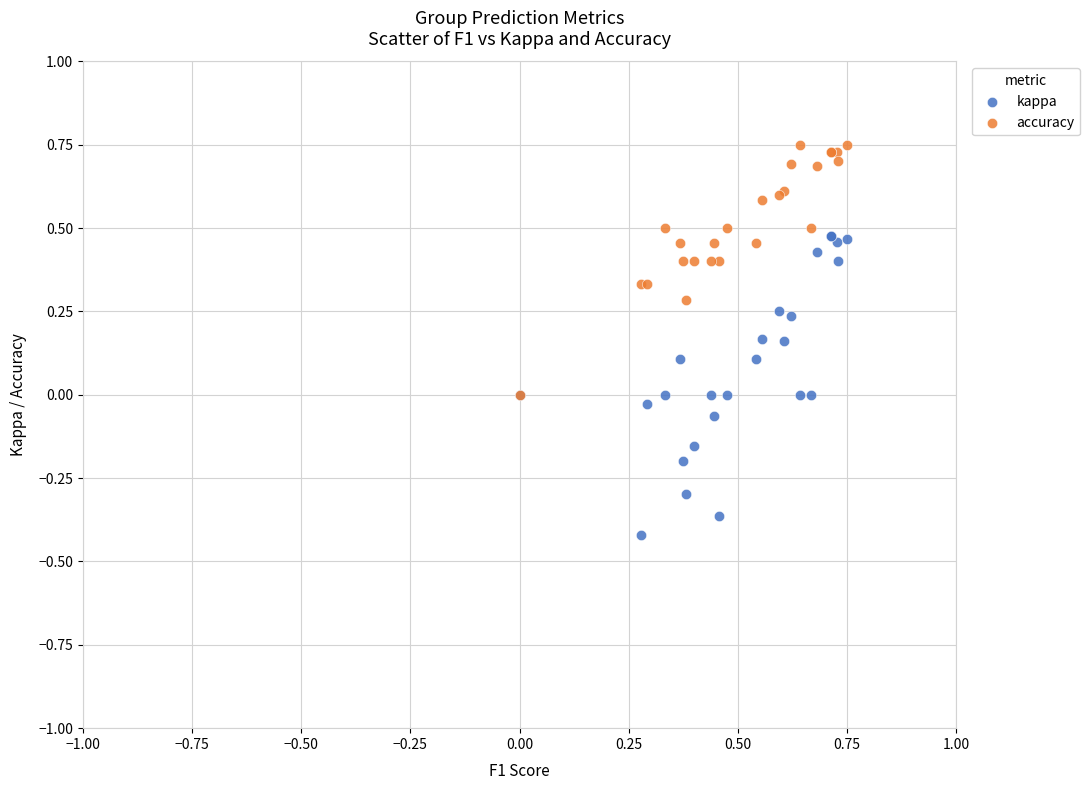

Which series has the widest spread of Y values?

kappa